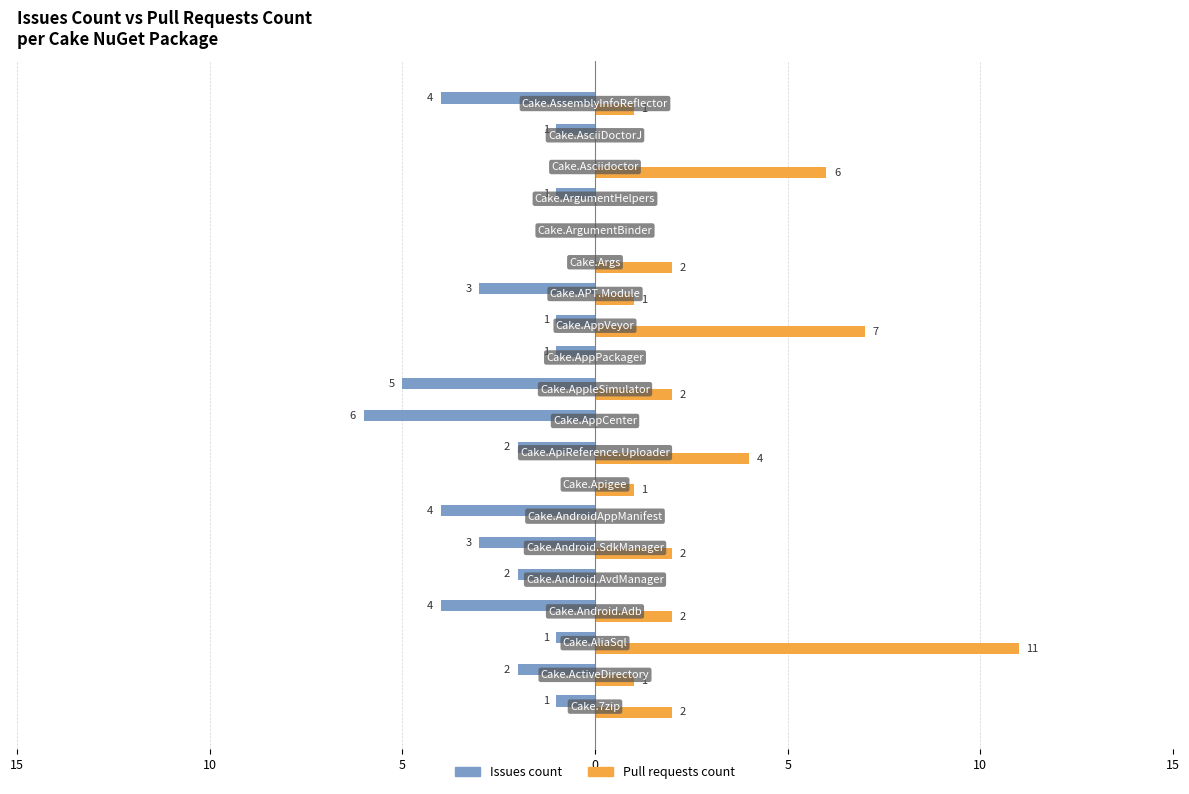

What are all the series names shown in the legend?

Issues count, Pull requests count